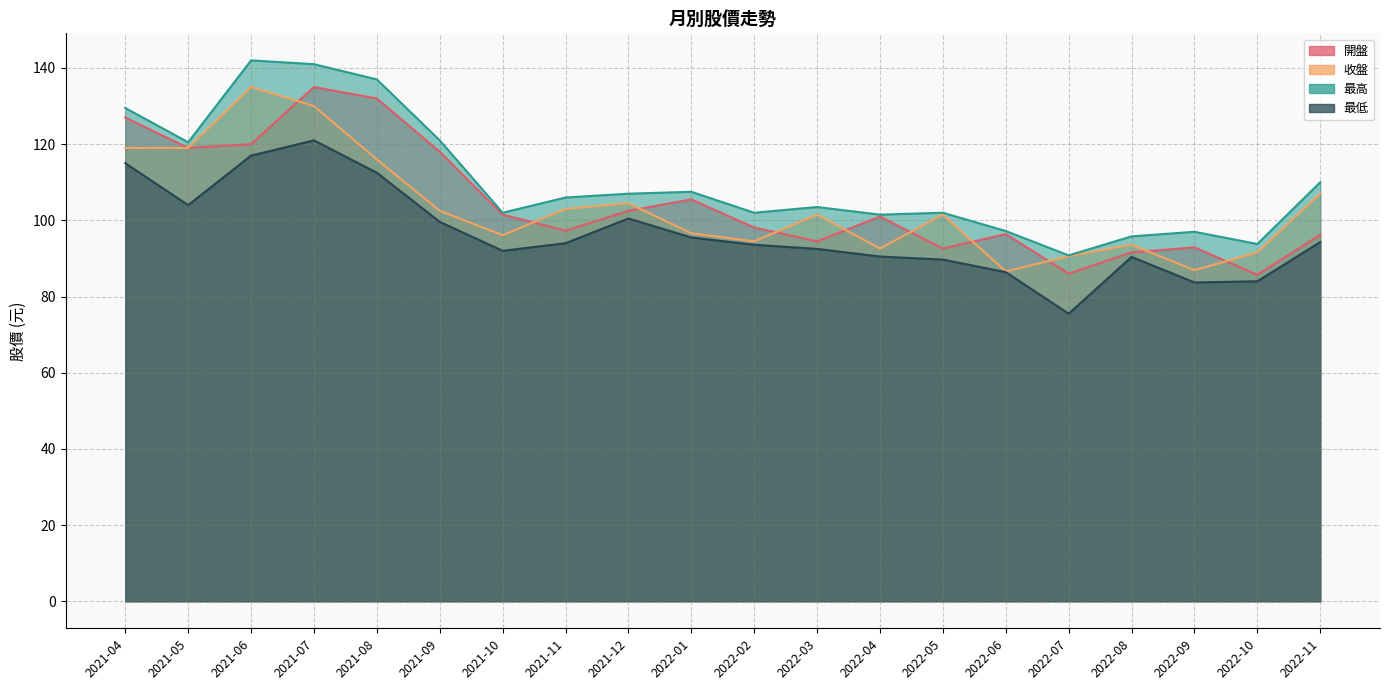

At how many categories does at least one series exceed 127?

4